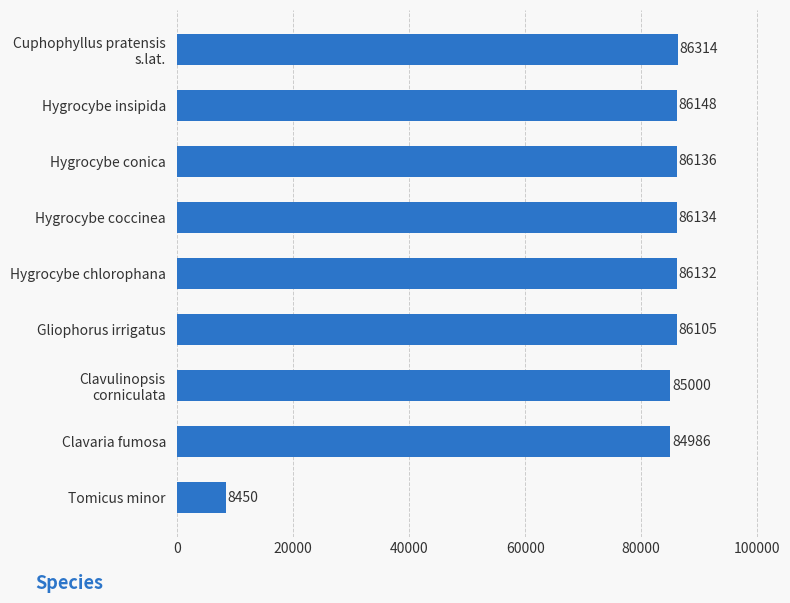

Reading bottom to top, list all the values displayed in this chart.

8450	84986	85000	86105	86132	86134	86136	86148	86314